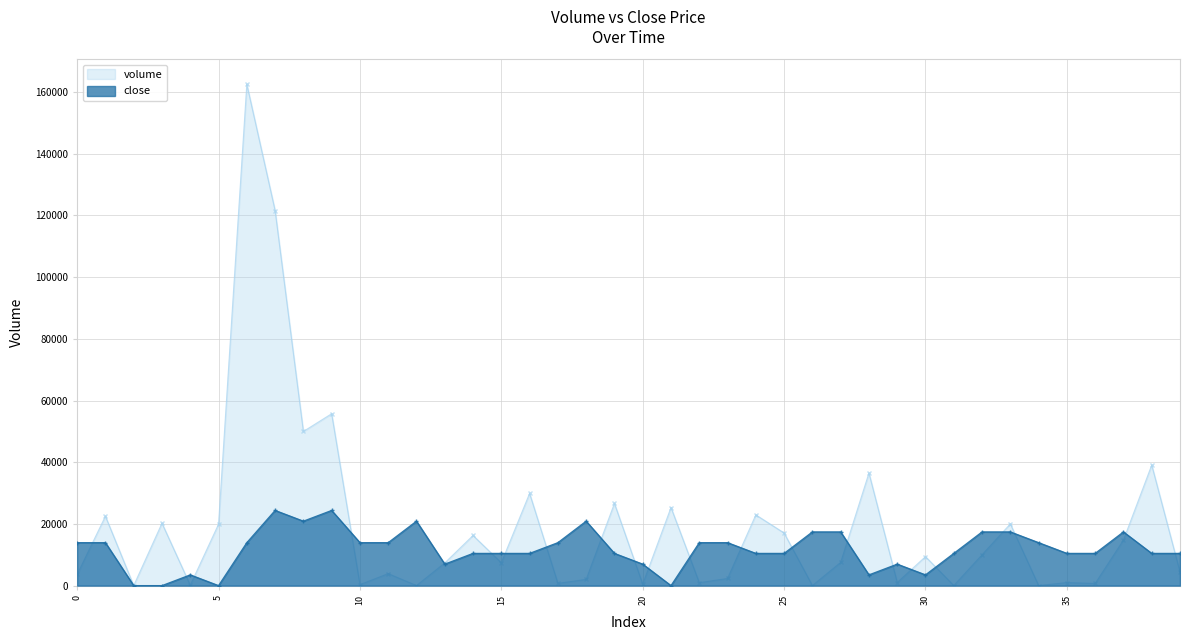

At which category does the chart reach its minimum across all series?

2